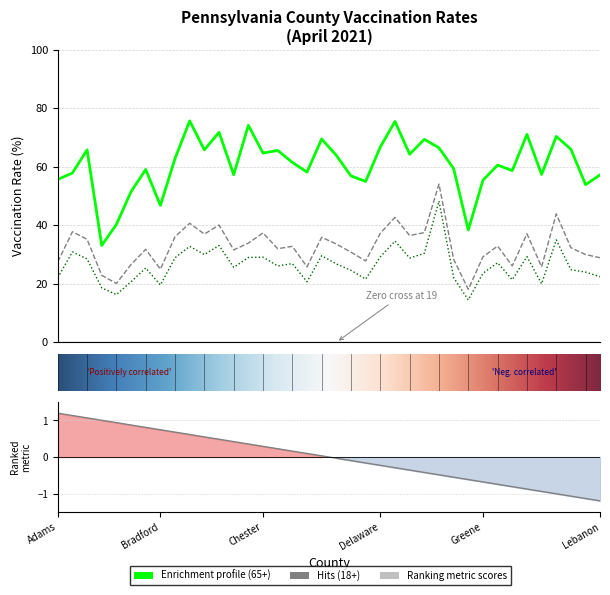

Which has a higher value, Clarion or Carbon?

Clarion